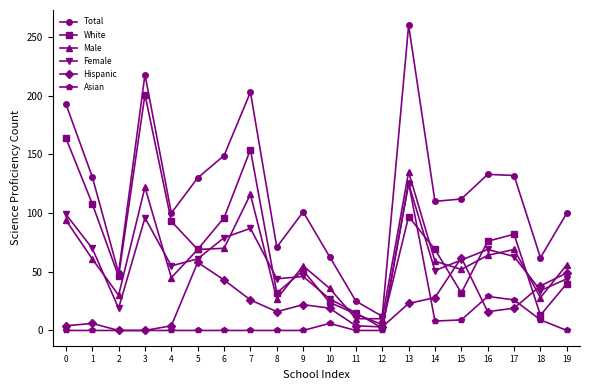

True or false: Hispanic and Asian intersect in this chart.

True